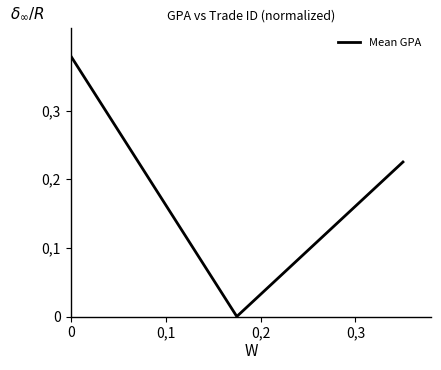

Does the chart display data point markers on the line(s)?

No